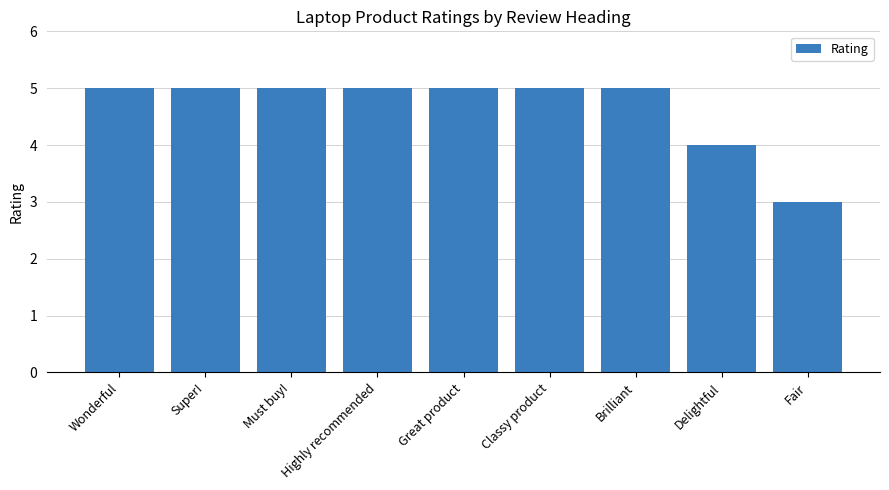

What is the label of the 2nd bar from the left?

Super!